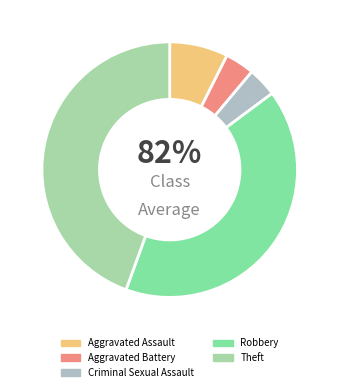

Between Robbery and Criminal Sexual Assault, which is larger?

Robbery